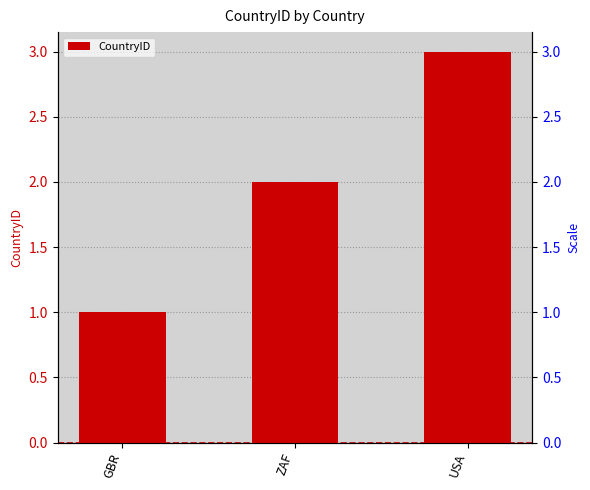

Reading left to right, transcribe all the data shown in this chart.

1	2	3